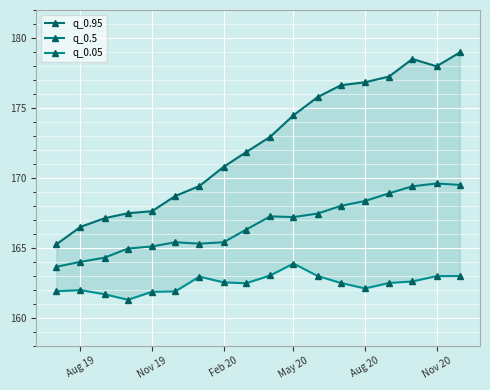

Is it true that q_0.5 equals 165.1 at Nov 19?

True